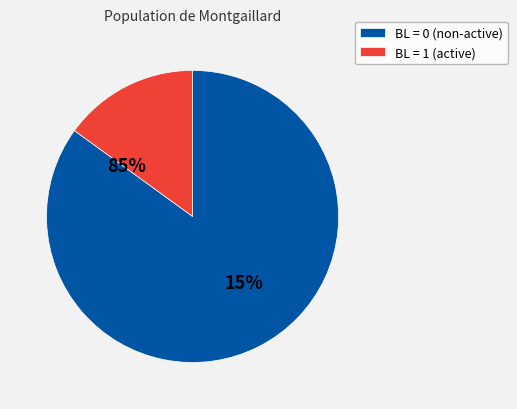

Between BL=0 and BL=0, which is larger?

BL=0